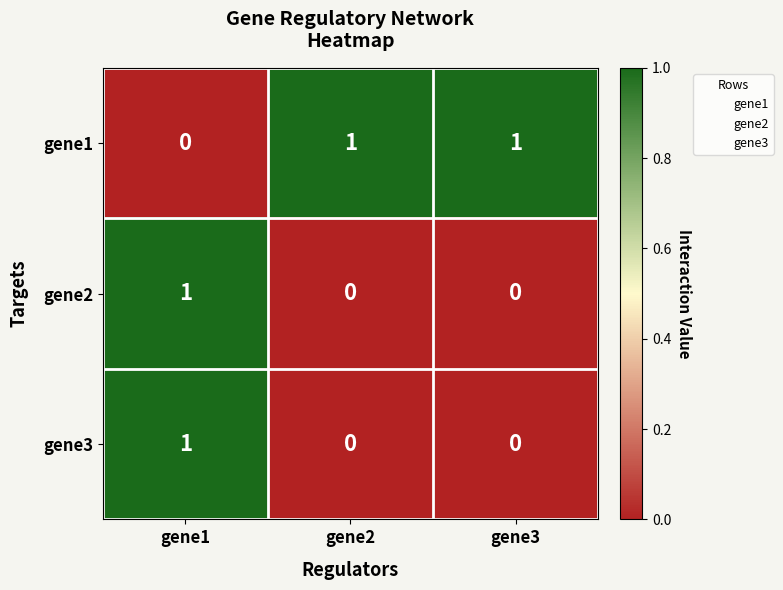

Reading left to right, transcribe all the data shown in this chart.

gene1: gene1=0	gene2=1	gene3=1
gene2: gene1=1	gene2=0	gene3=0
gene3: gene1=1	gene2=0	gene3=0